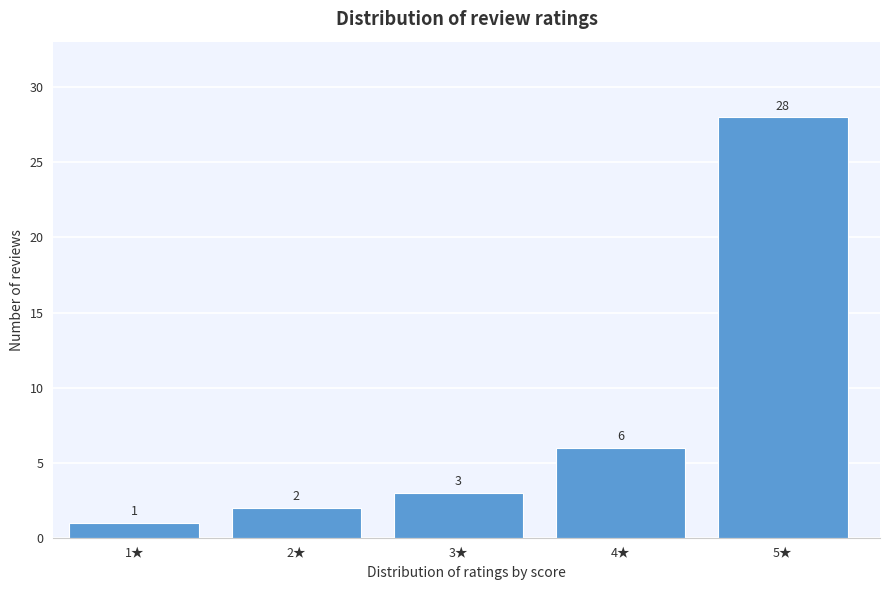

Reading right to left, transcribe all the data shown in this chart.

28	6	3	2	1